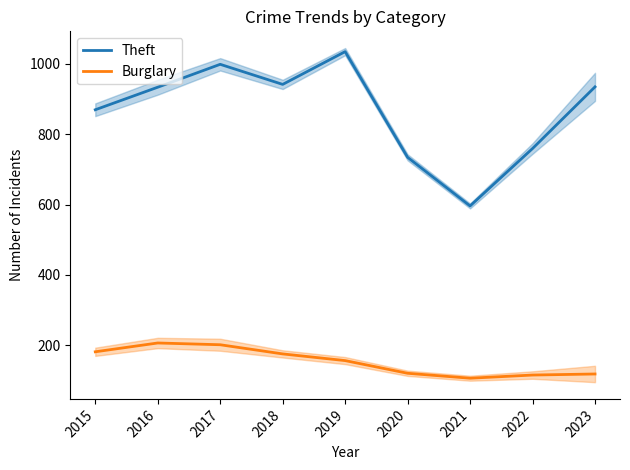

Which has a higher value, 2019 or 2015?

2019